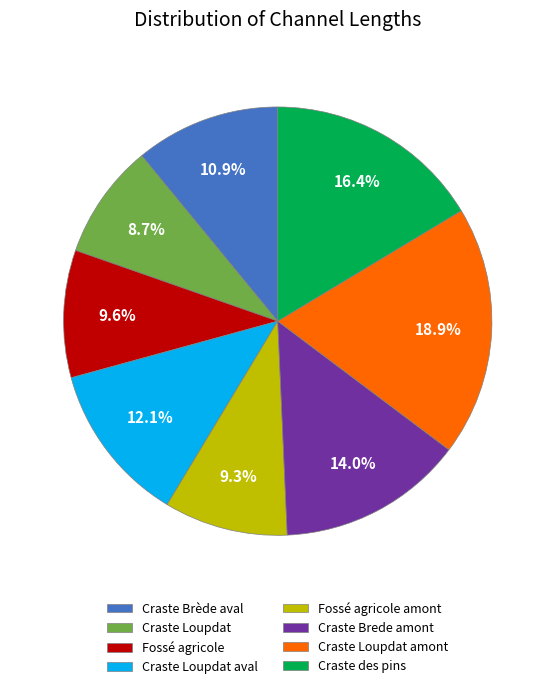

Does any single category account for the majority?

No